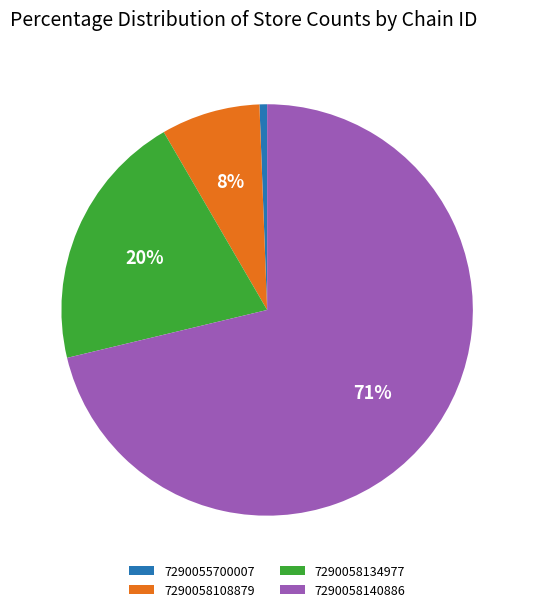

To the nearest percent, what portion does 7290055700007 represent?

1%